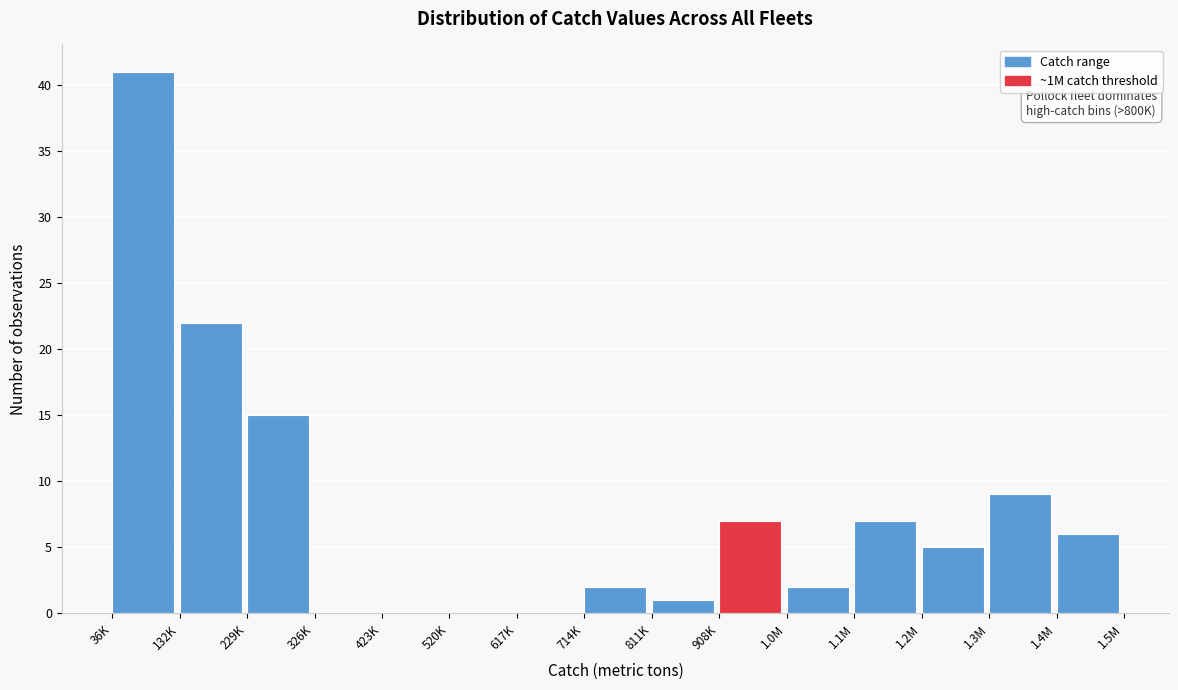

Reading left to right, extract all data points from this chart.

36K=41	132K=22	229K=15	326K=0	423K=0	520K=0	617K=0	714K=2	811K=1	908K=7	1.0M=2	1.1M=7	1.2M=5	1.3M=9	1.4M=6